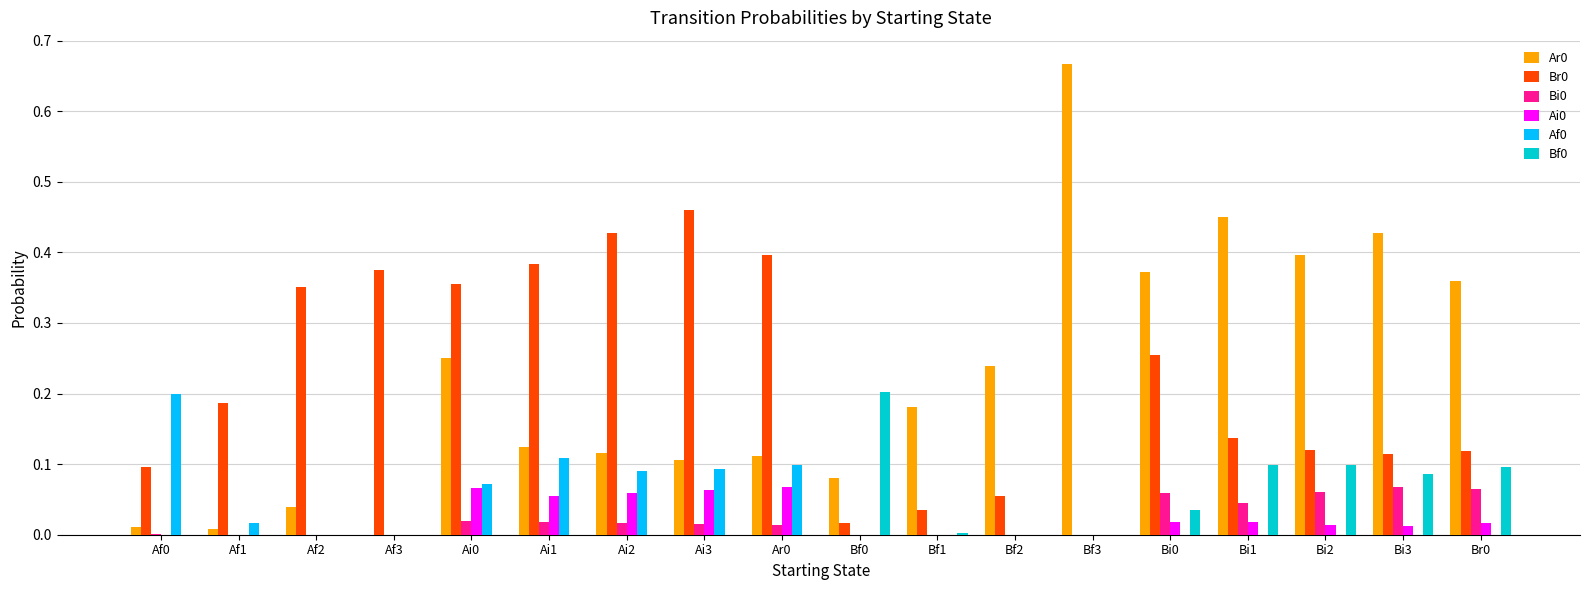

The value of Af0 at Af3 is 0.0. True or false?

True